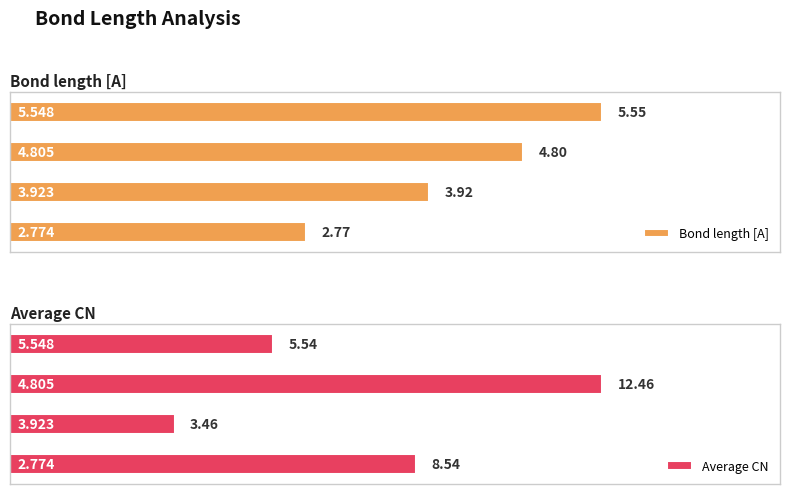

At which label does Average CN reach its minimum?

3.923